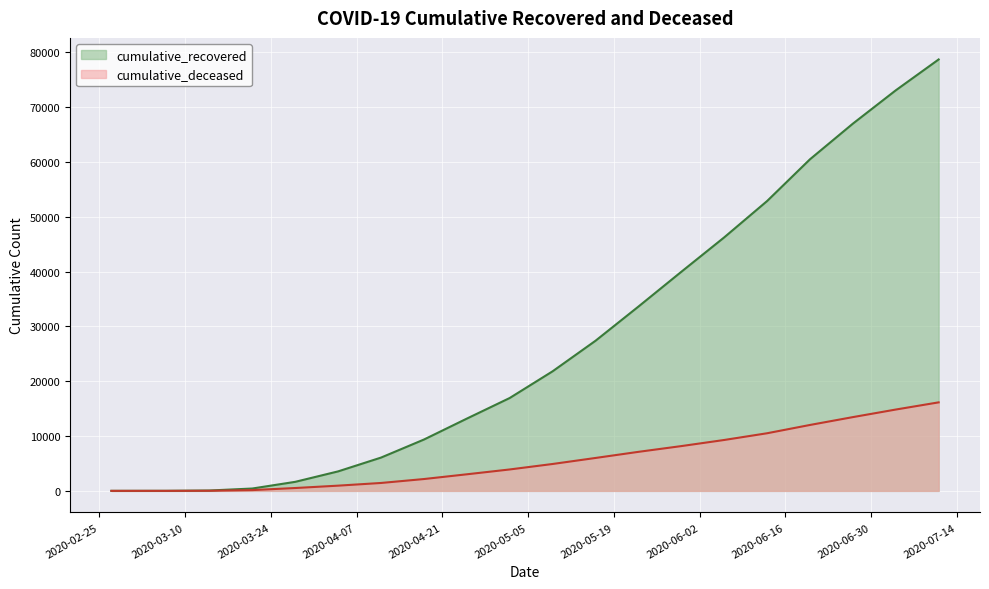

Reading right to left, what are all the values shown in this chart?

cumulative_recovered: 78718	73083	67003	60498	52879	46248	39967	33620	27386	21815	16942	13182	9362	6072	3555	1647	429	64	10	3
cumulative_deceased: 16149	14838	13457	12025	10511	9284	8169	7119	6003	4905	3906	3023	2158	1441	951	519	141	20	1	0